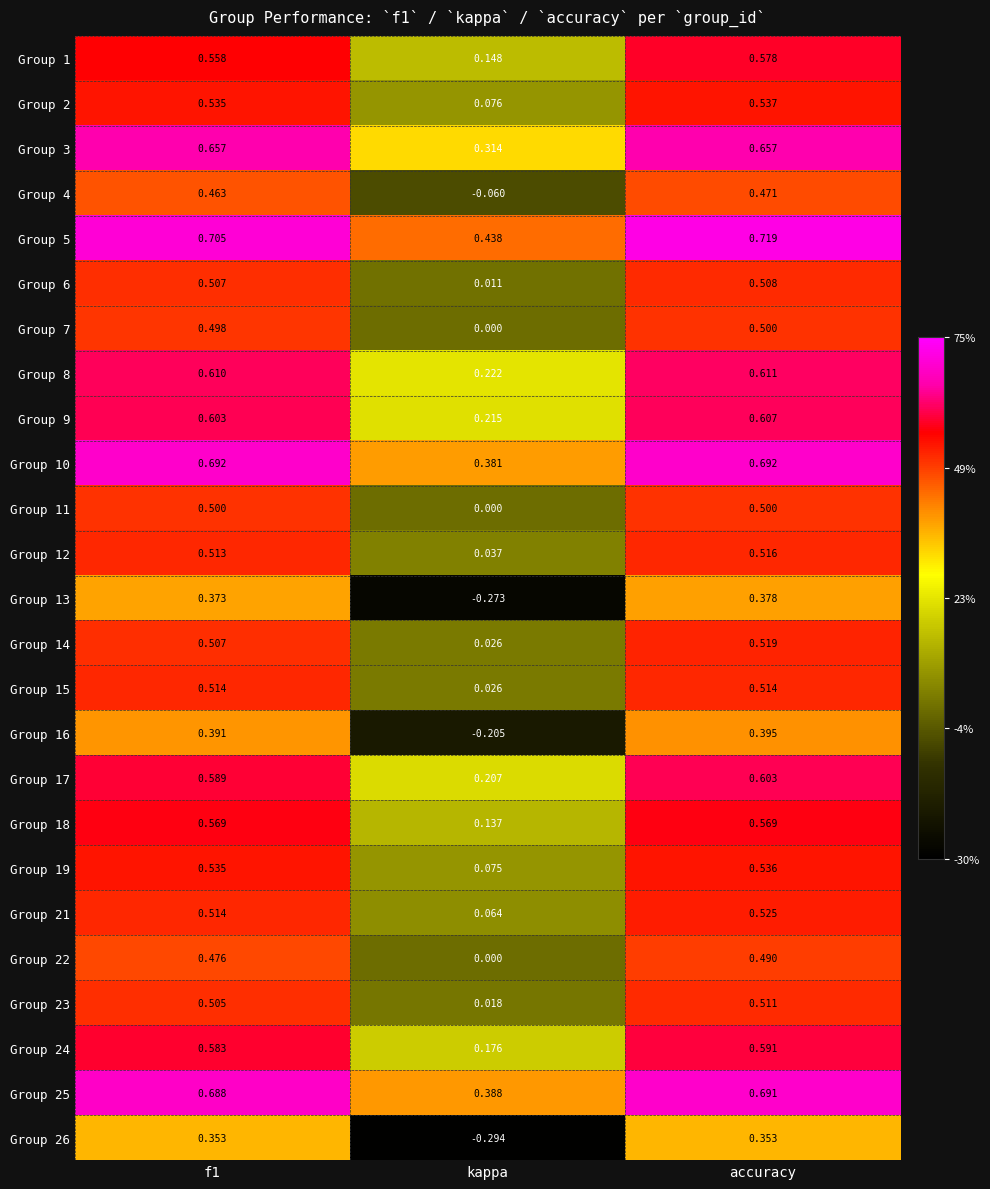

At which category is the sum across all series the highest?

accuracy